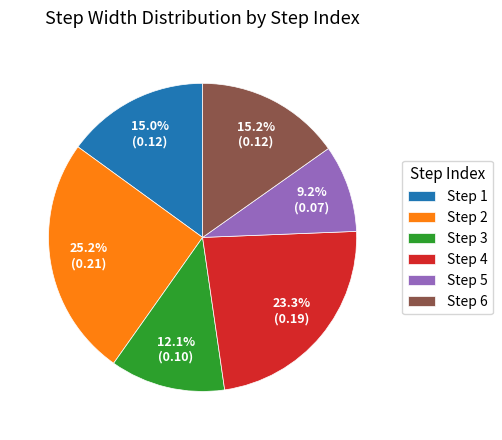

Combined, do Step 4 and Step 1 account for over 50%?

No